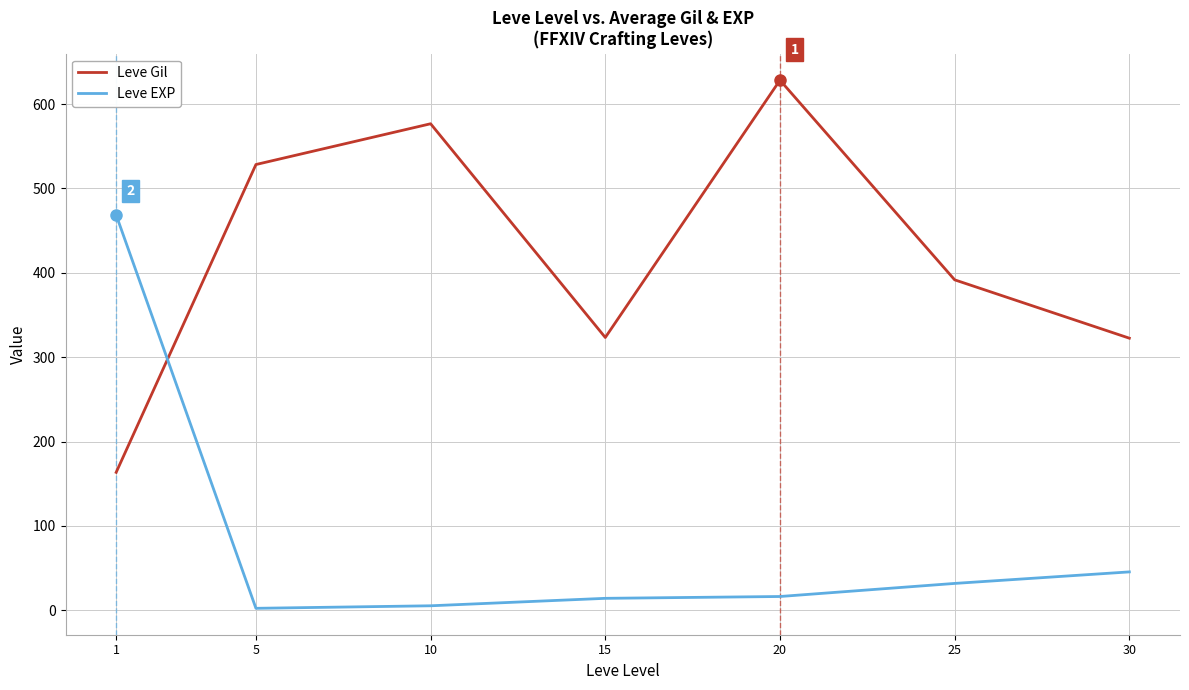

Which series ends up on top after the final intersection of Leve Gil and Leve EXP?

Leve Gil